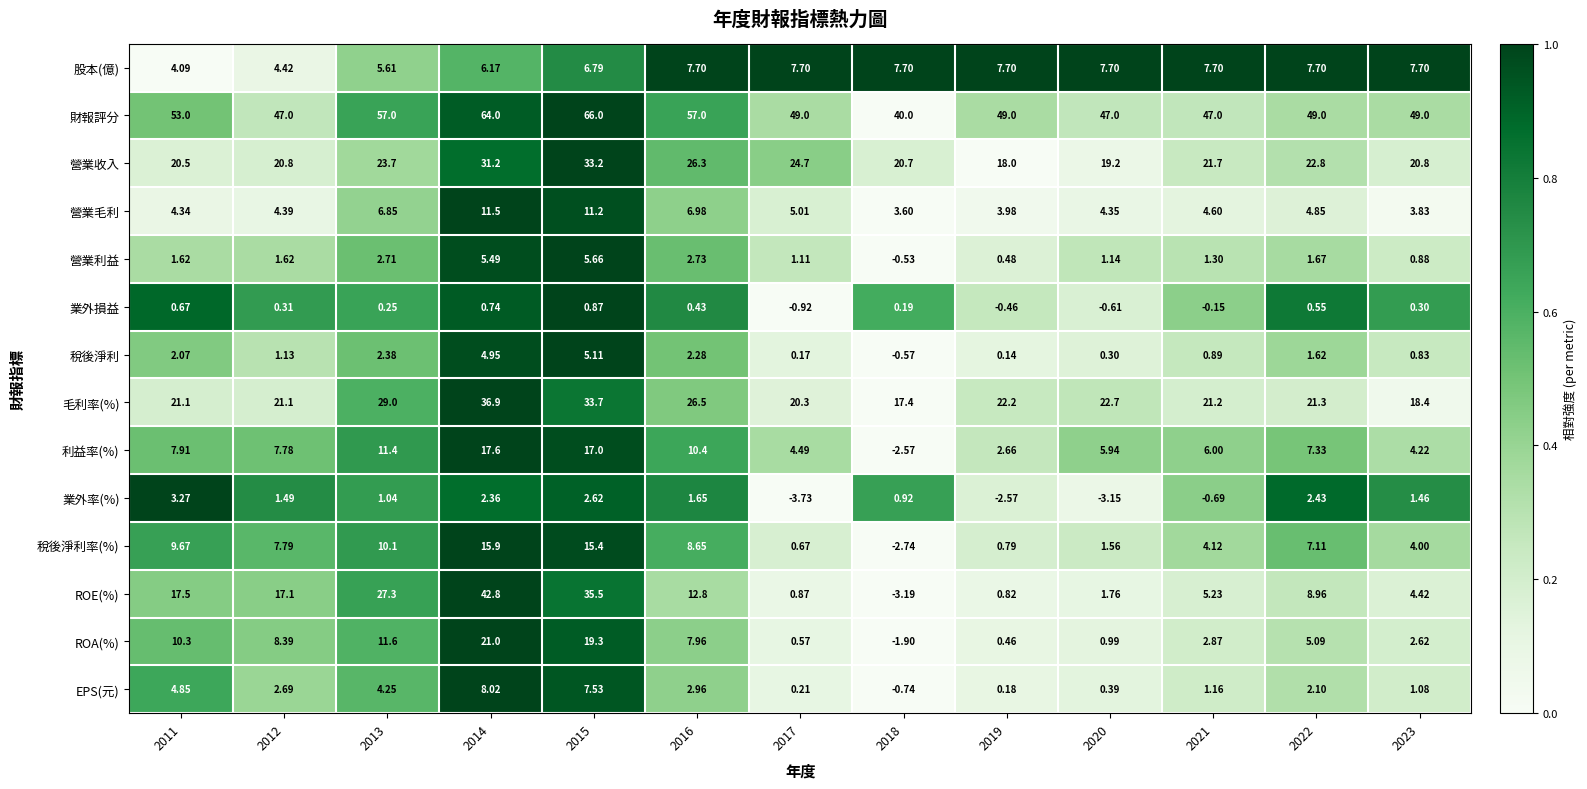

At 2020, list the series in order from smallest to largest.

業外率(%), 業外損益, 稅後淨利, EPS(元), ROA(%), 營業利益, 稅後淨利率(%), ROE(%), 營業毛利, 利益率(%), 股本(億), 營業收入, 毛利率(%), 財報評分